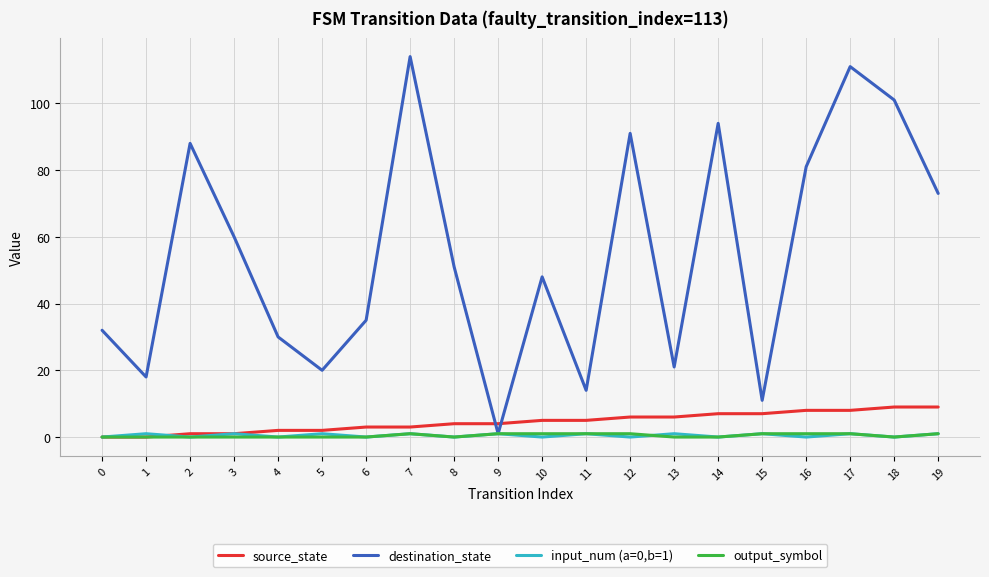

Reading left to right, transcribe all the data shown in this chart.

source_state: 0	0	1	1	2	2	3	3	4	4	5	5	6	6	7	7	8	8	9	9
destination_state: 32	18	88	60	30	20	35	114	51	1	48	14	91	21	94	11	81	111	101	73
input_num (a=0,b=1): 0	1	0	1	0	1	0	1	0	1	0	1	0	1	0	1	0	1	0	1
output_symbol: 0	0	0	0	0	0	0	1	0	1	1	1	1	0	0	1	1	1	0	1